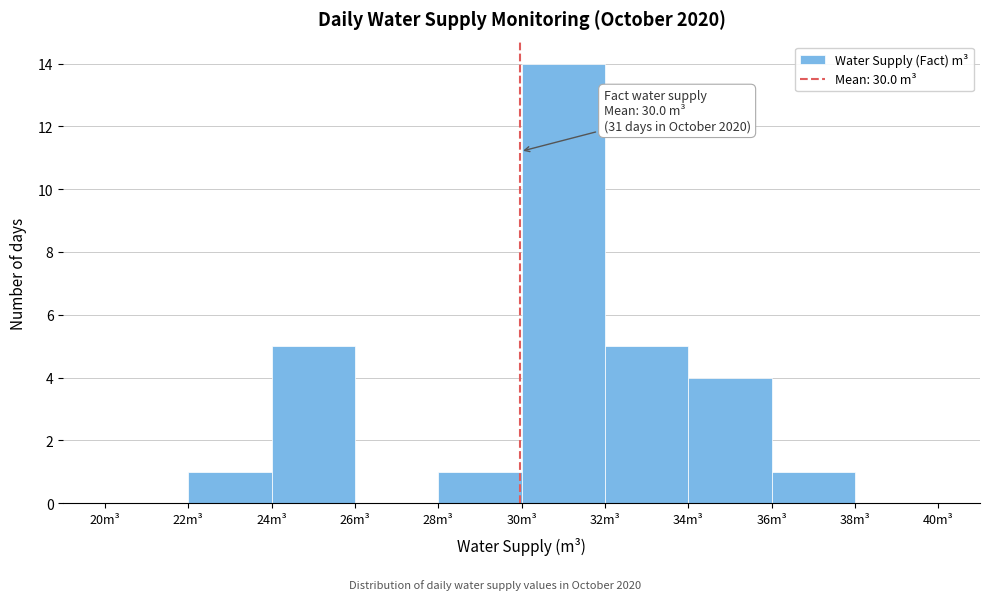

Which range on the x-axis has the tallest bar?

30 to 32